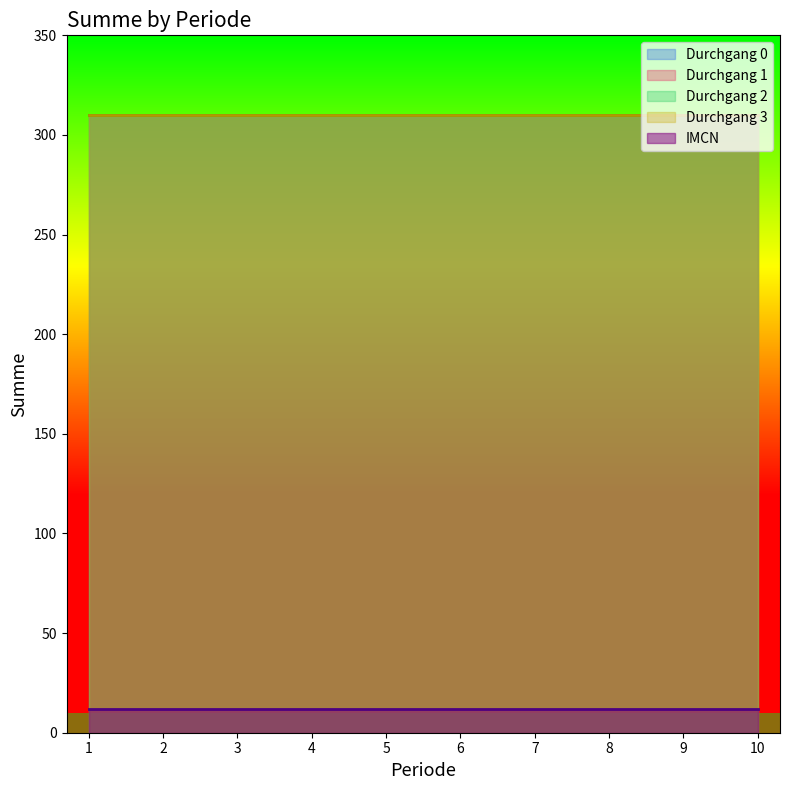

Which series has the widest spread of values?

IMCN